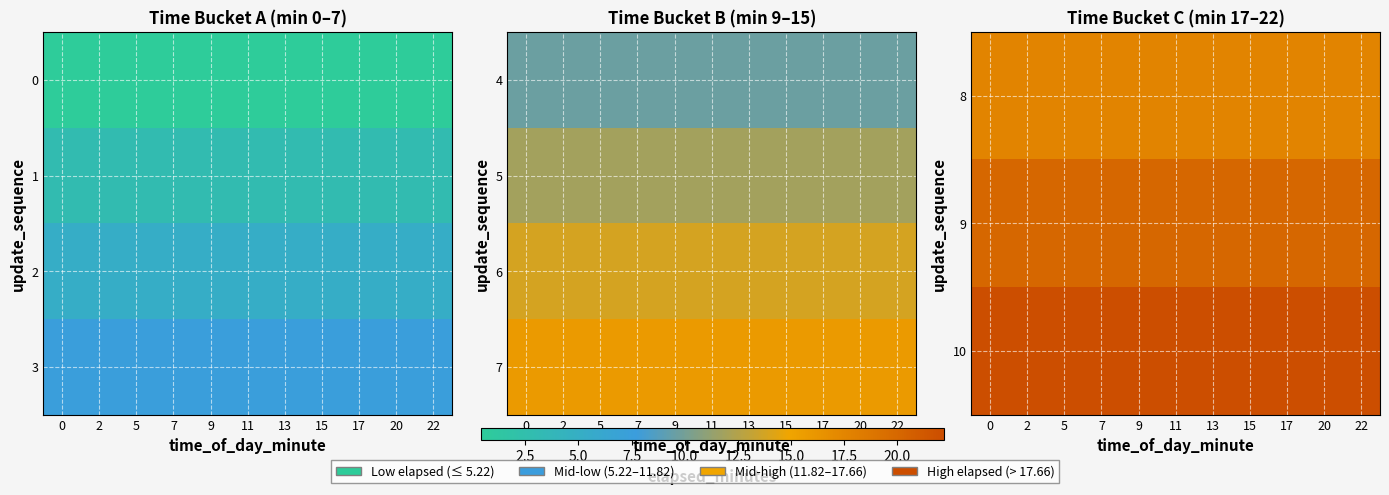

Is it true that 9 equals 20.0 at 7?

True